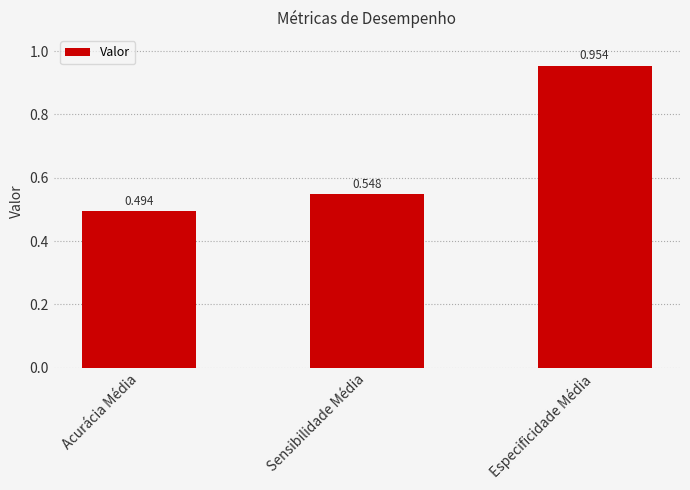

At which label is the value closest to 0?

Acurácia Média